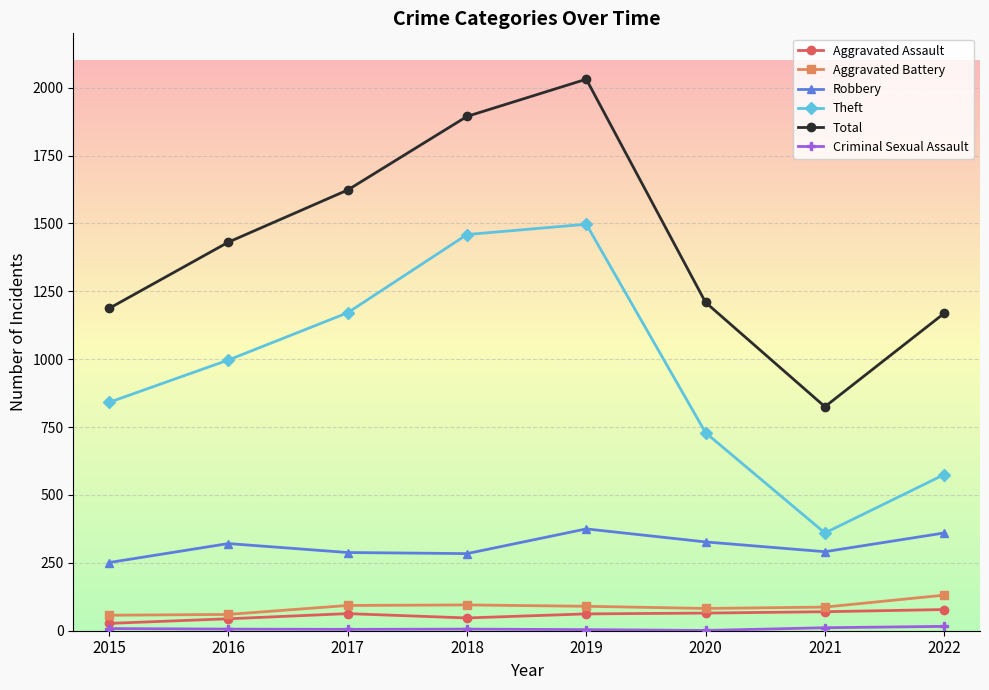

What is the value of the Total point at the 5th from the left?

2031